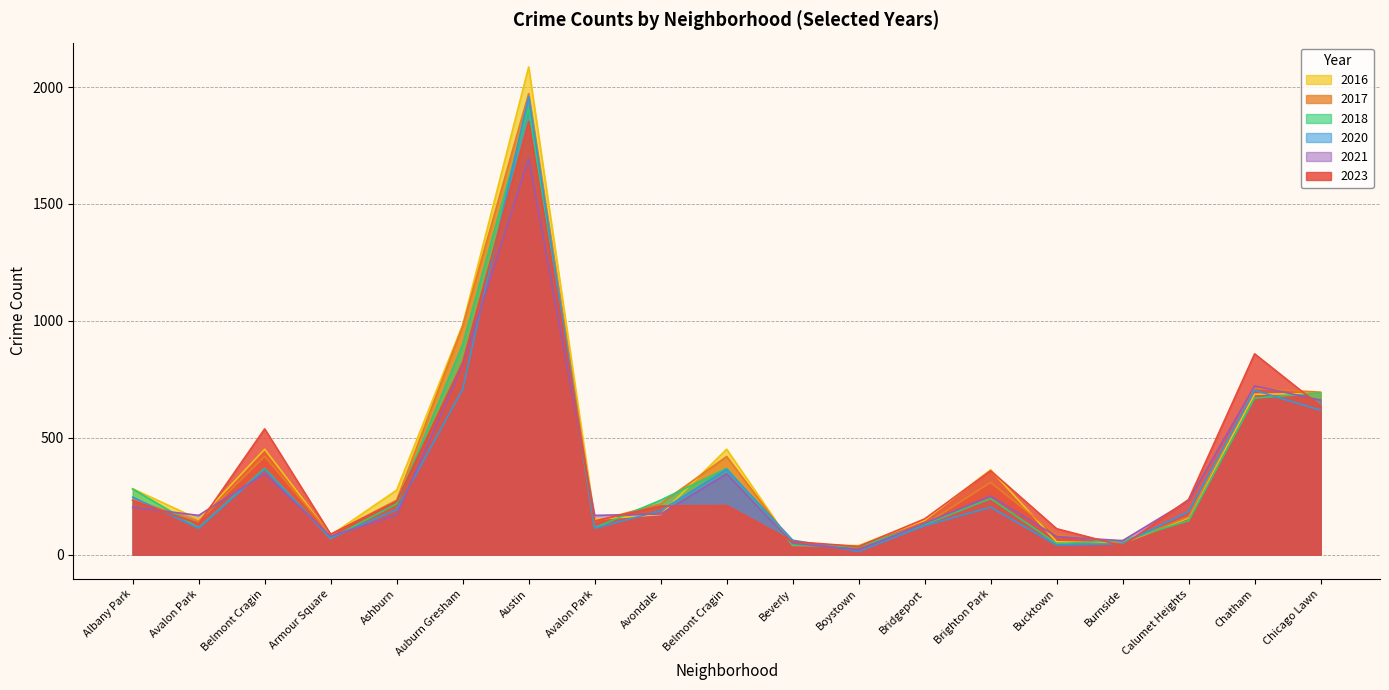

Where do 2020 and 2018 first cross each other?

Belmont Cragin and Armour Square